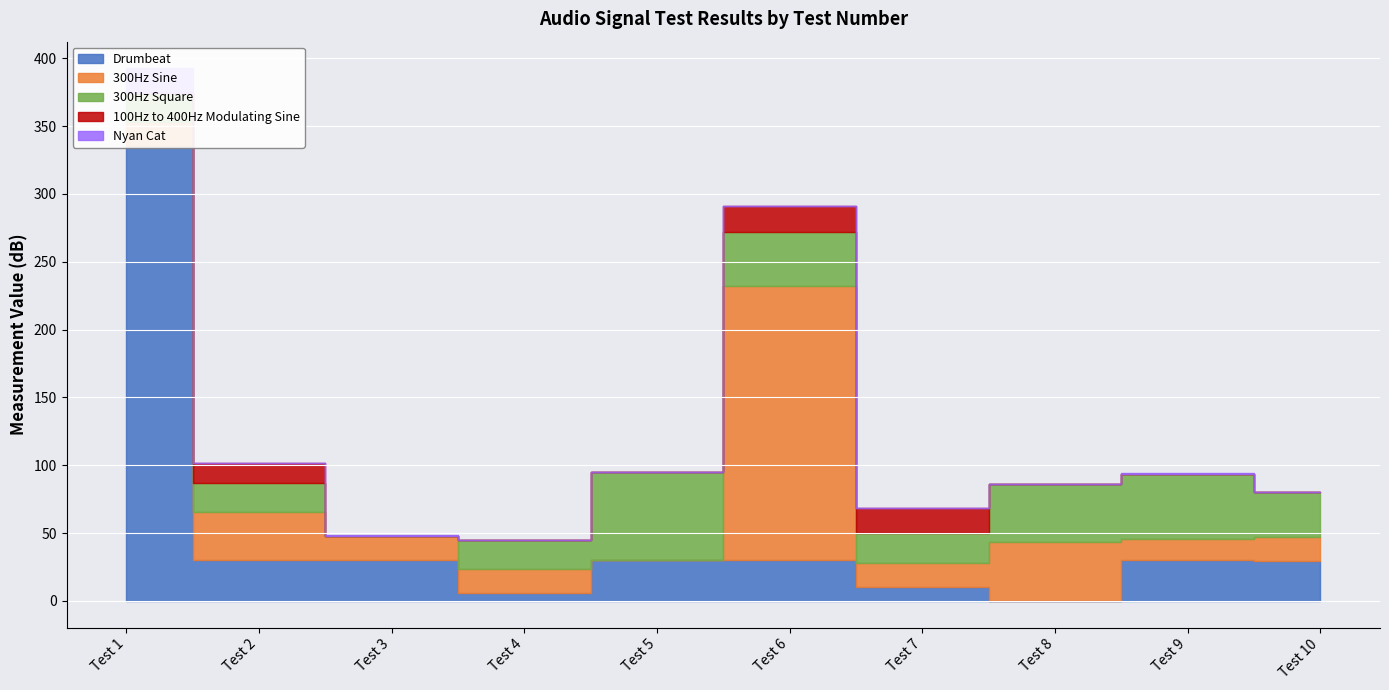

Between 2 and 3, which series saw the biggest shift?

300Hz Square